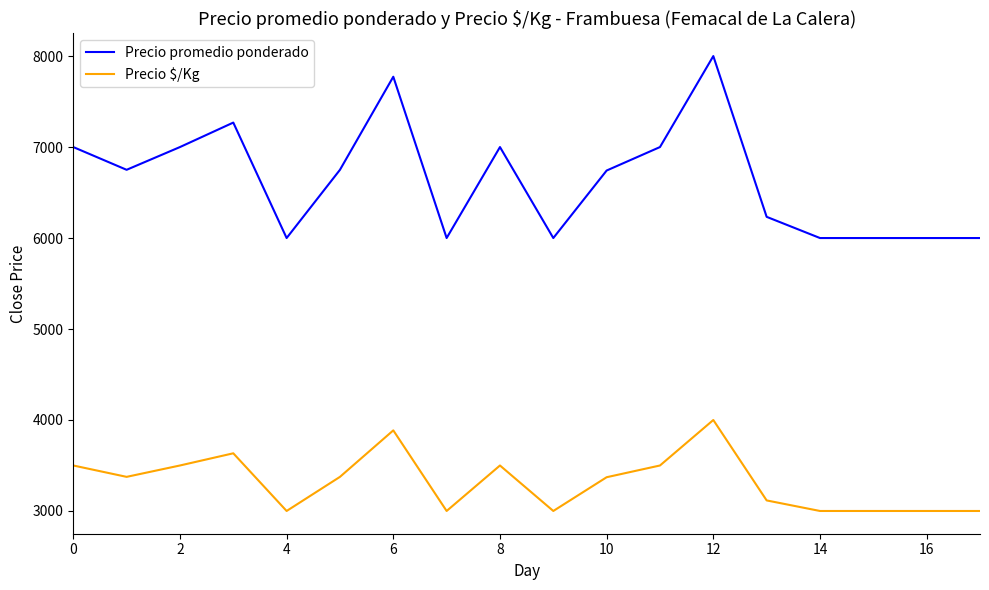

What is the difference between the maximum and minimum values in the Precio $/Kg series?

1000